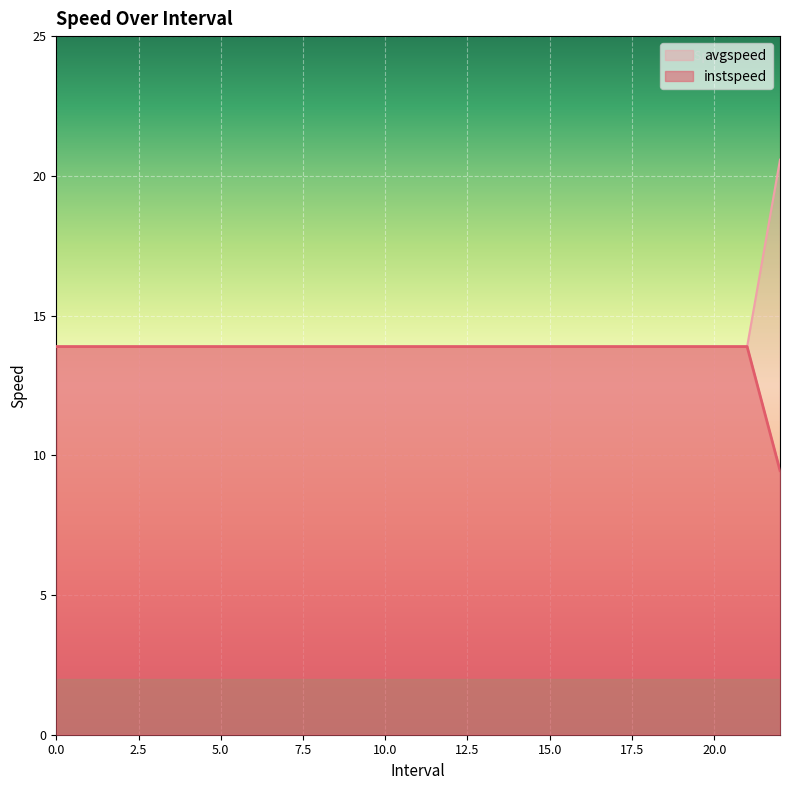

What value does the instspeed series have at 13?

13.9